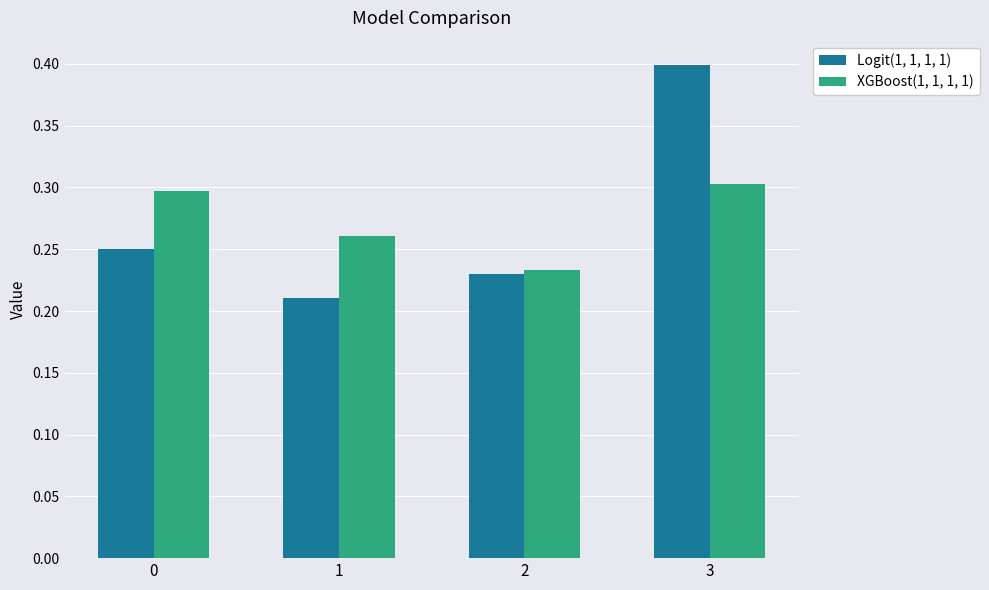

What is the maximum value for Logit(1, 1, 1, 1)?

0.4